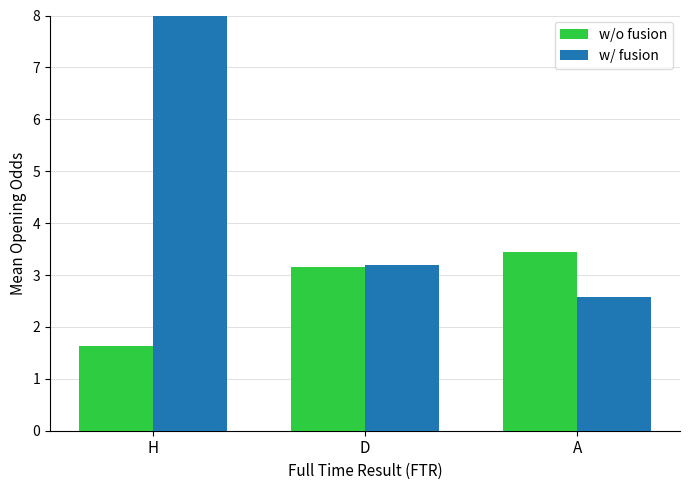

Reading right to left, transcribe all the data shown in this chart.

w/o fusion: A=3.4	D=3.2	H=1.6
w/ fusion: A=2.6	D=3.2	H=8.7